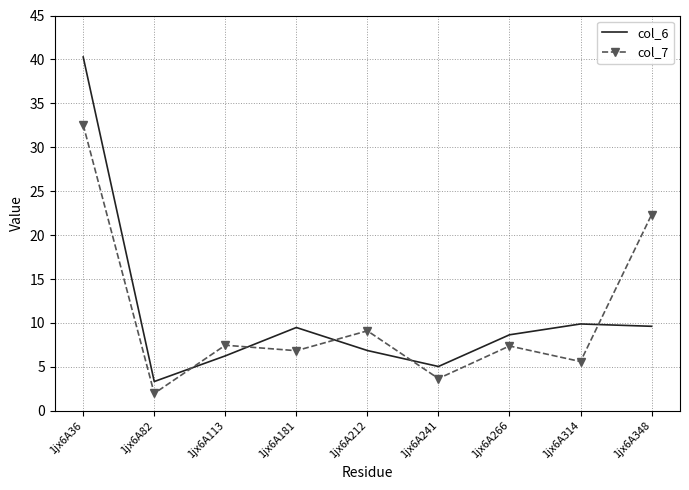

At which category is the sum across all series the highest?

1jx6A36